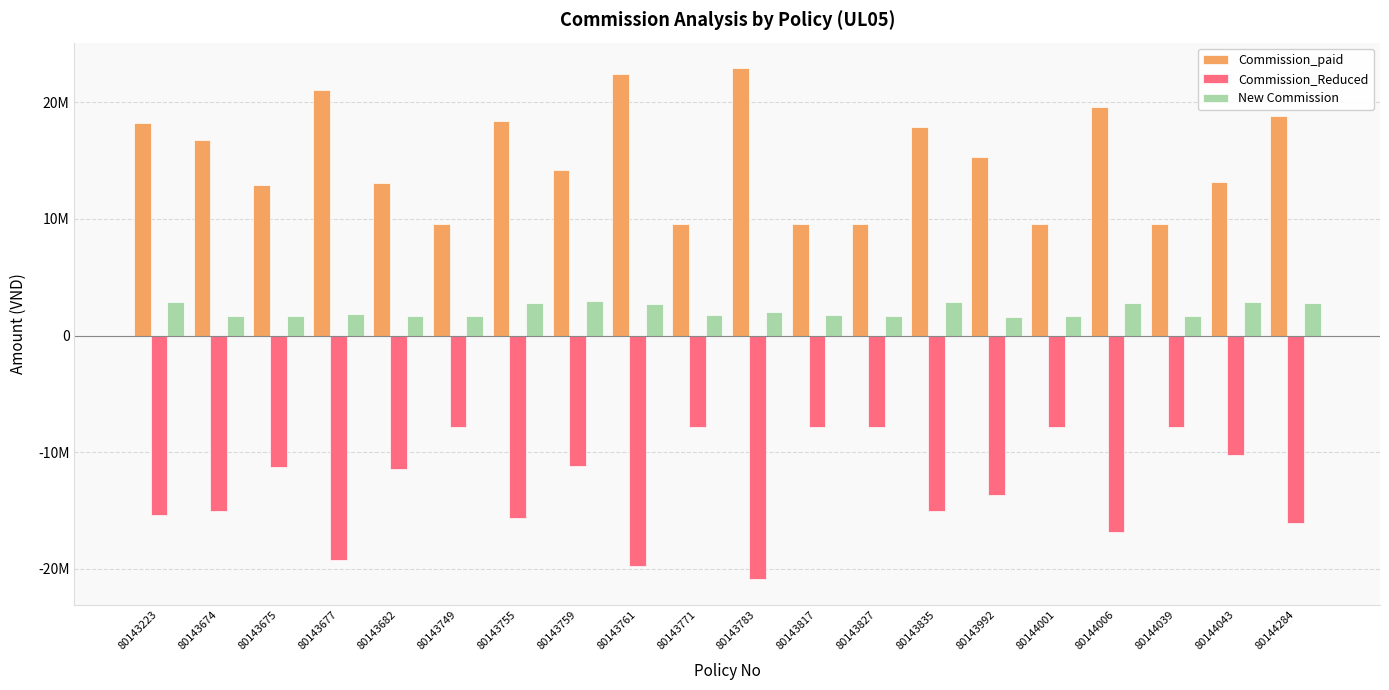

Which category has the highest value across all series?

80143783